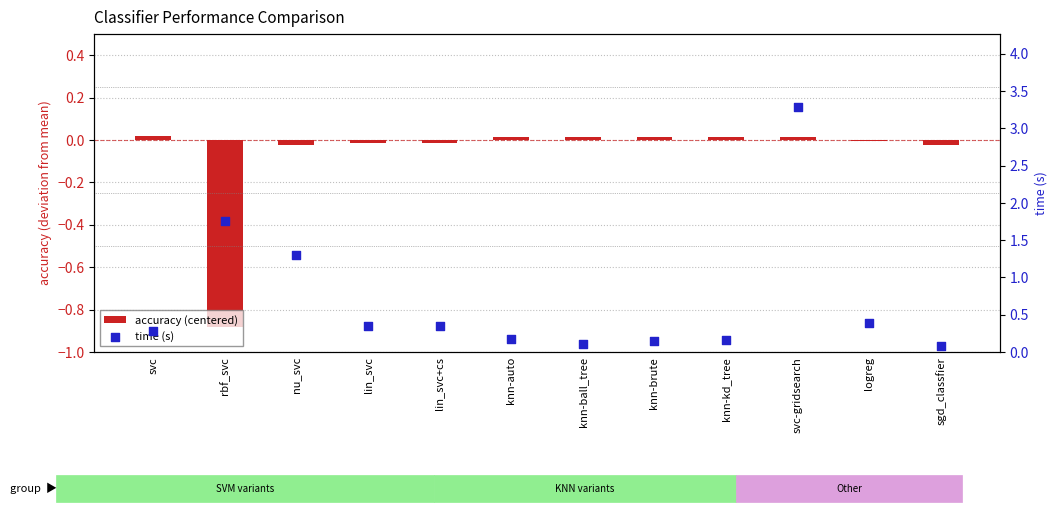

Is the value of accuracy (centered) at lin_svc greater than the value of time (s) at knn-auto?

No